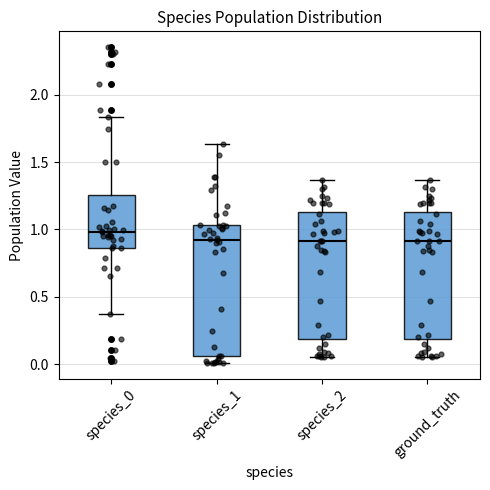

Where does the lower whisker of the box for species_0 end on the y-axis? The values are not printed on the chart, so give them approximately, as read against the axis.

0.35